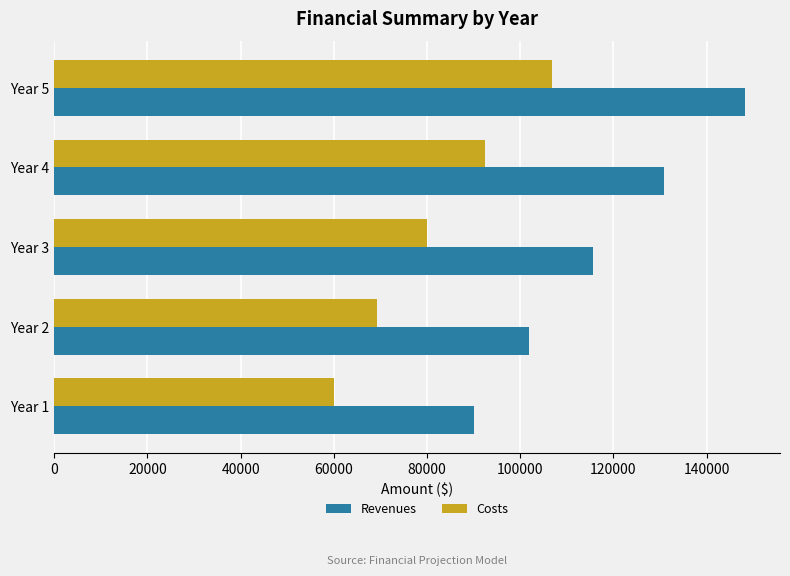

Read the Revenues value at Year 4.

130897.8